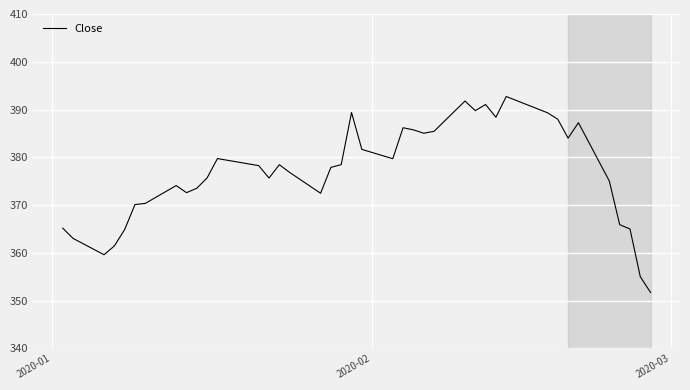

What is the minimum value shown in the chart?

351.7